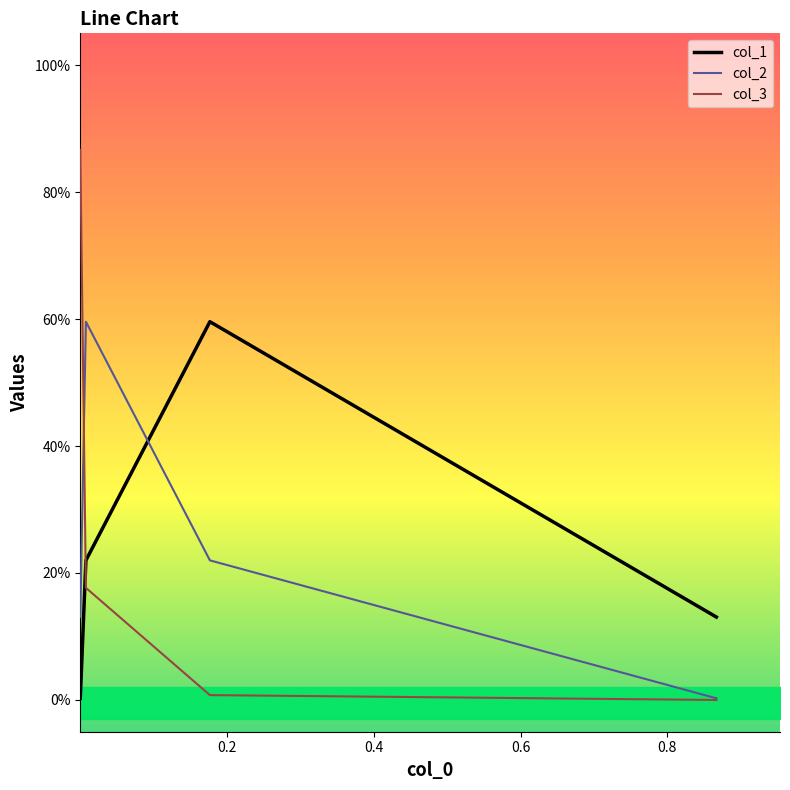

Which series has the widest spread of values?

col_3